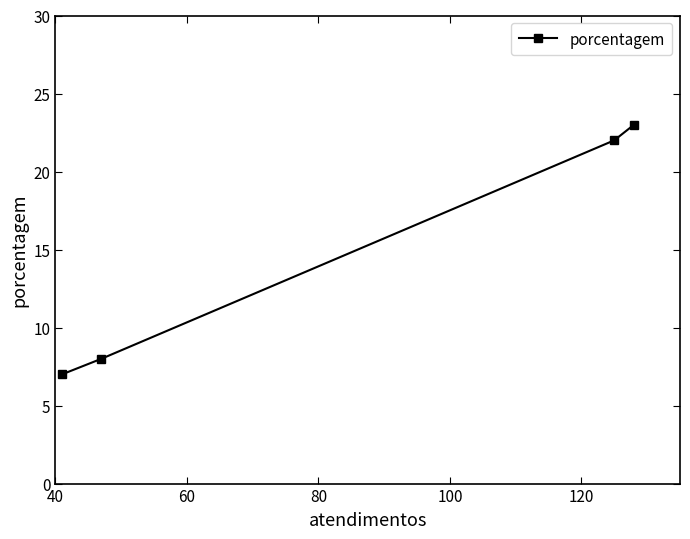

Is it true that the value at 80 is 11?

False